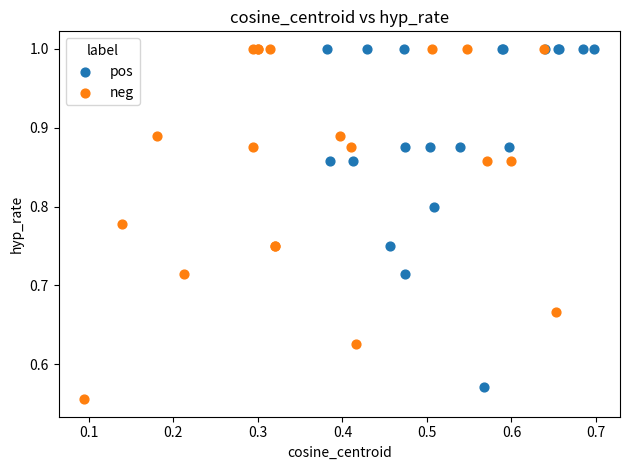

Which series has the widest spread of Y values?

neg